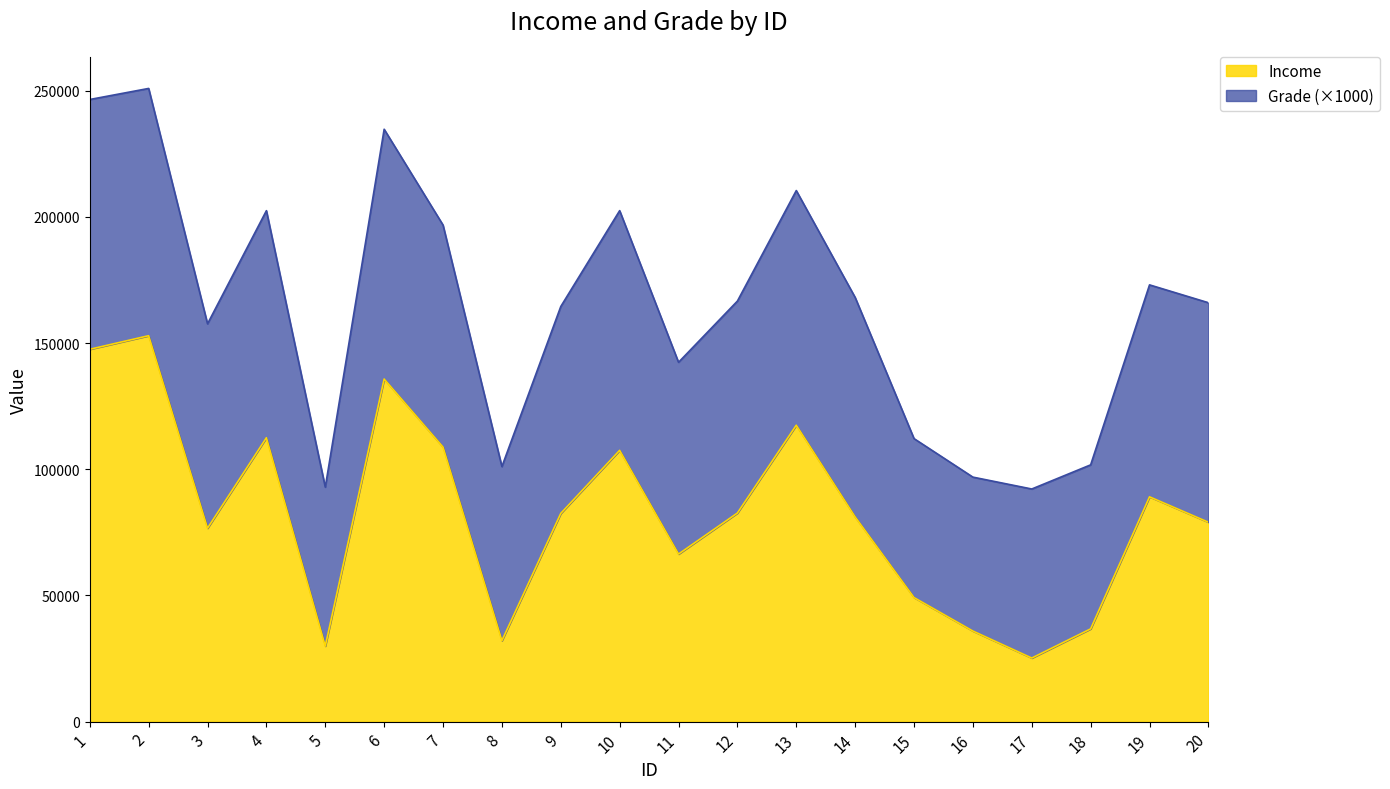

Rank the categories by value from lowest to highest.

17, 5, 8, 16, 18, 15, 11, 3, 20, 14, 9, 12, 19, 10, 7, 4, 13, 6, 1, 2